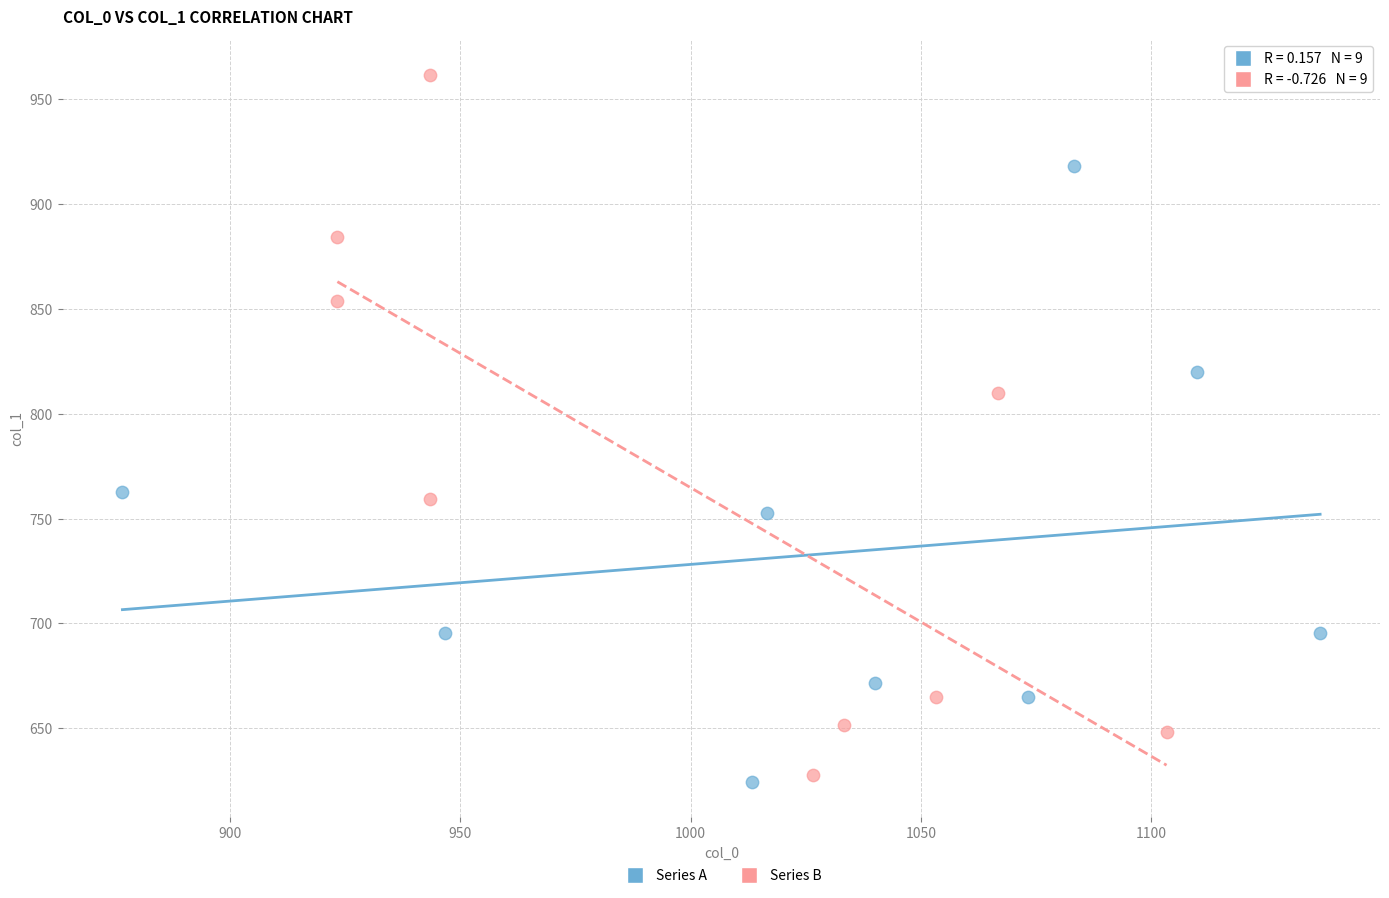

Which series has the largest Y range (max minus min)?

Series B